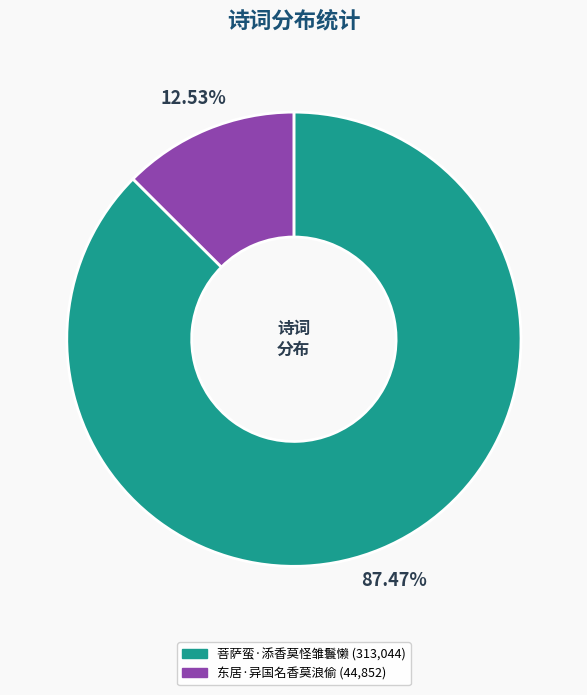

What is the ratio of the value at 菩萨蛮·添香莫怪雏鬟懒 to the value at 东居·异国名香莫浪偷?

7.0